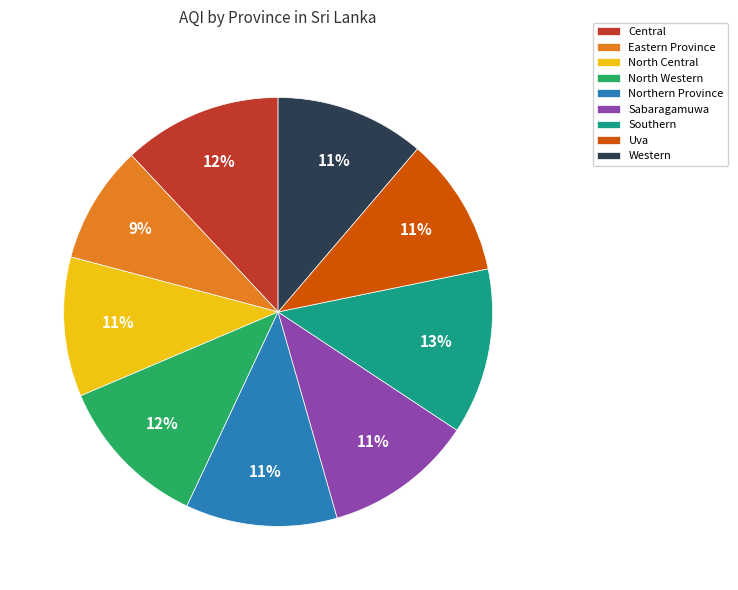

Combined, do Central and Southern account for over 50%?

No